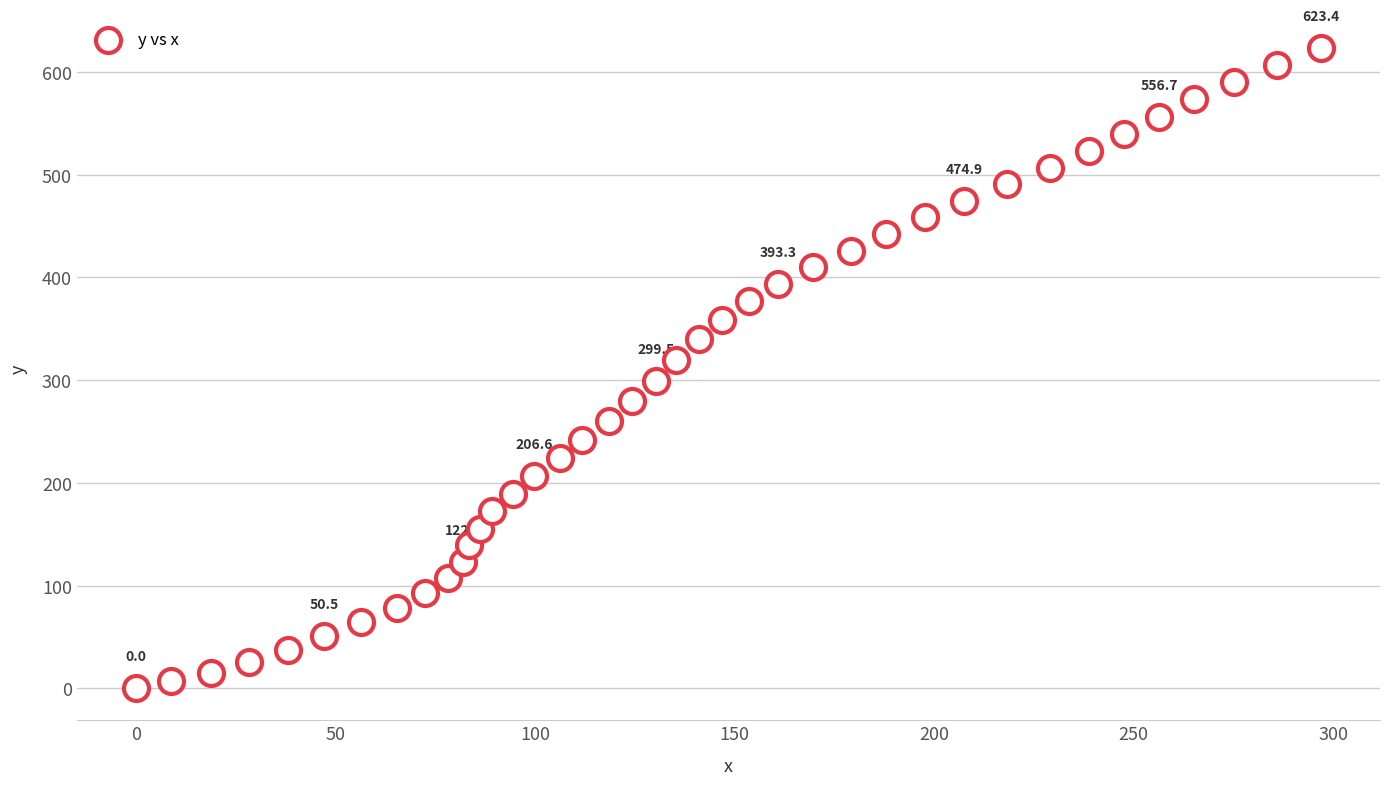

What is the range of X values (max minus min)?

296.9